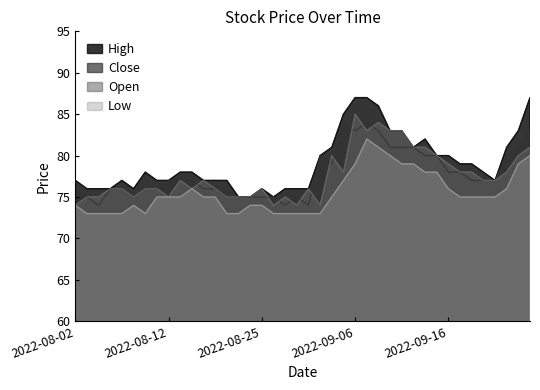

What position from the right is 2022-09-22?

4